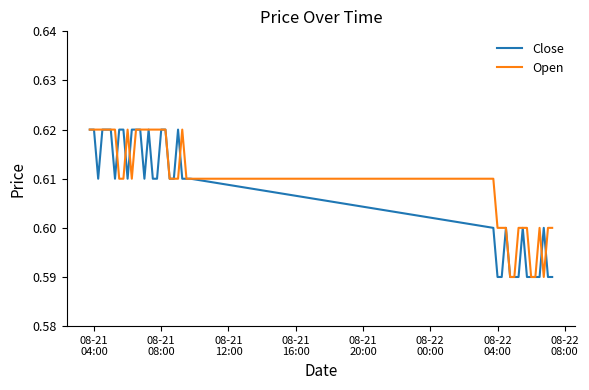

At how many categories does at least one series exceed 0?

40